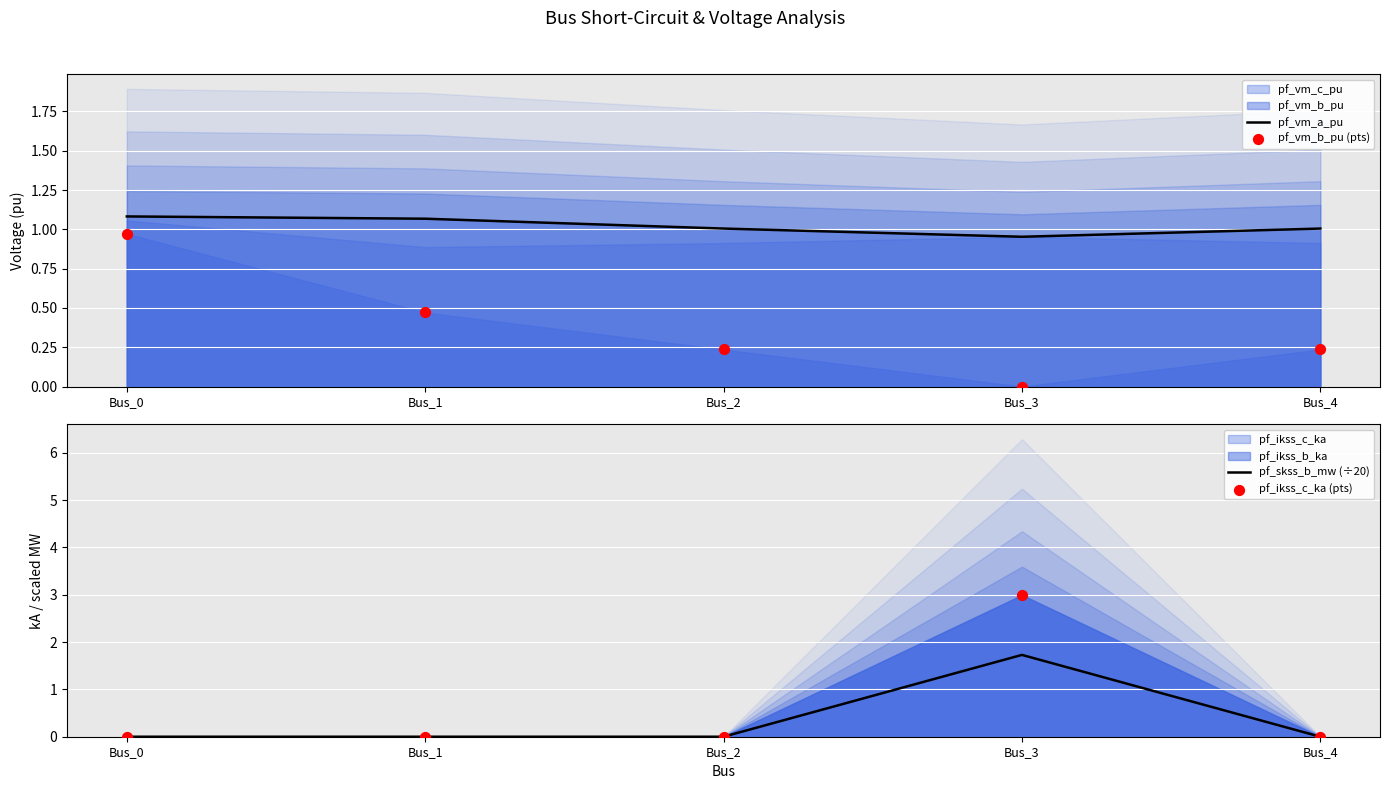

Which series has the largest total across all categories?

pf_vm_a_pu